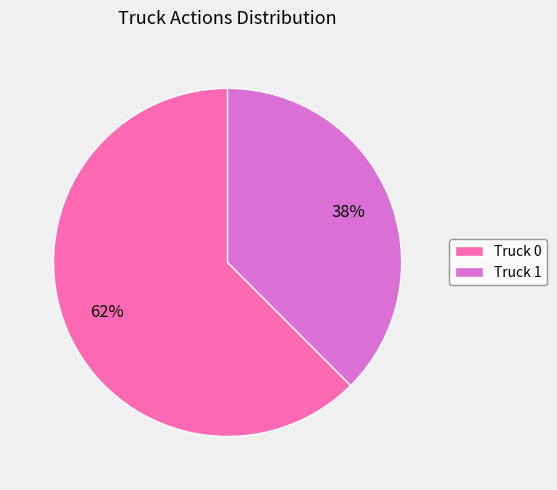

The Truck 0 slice represents 75% of the pie. True or false?

False